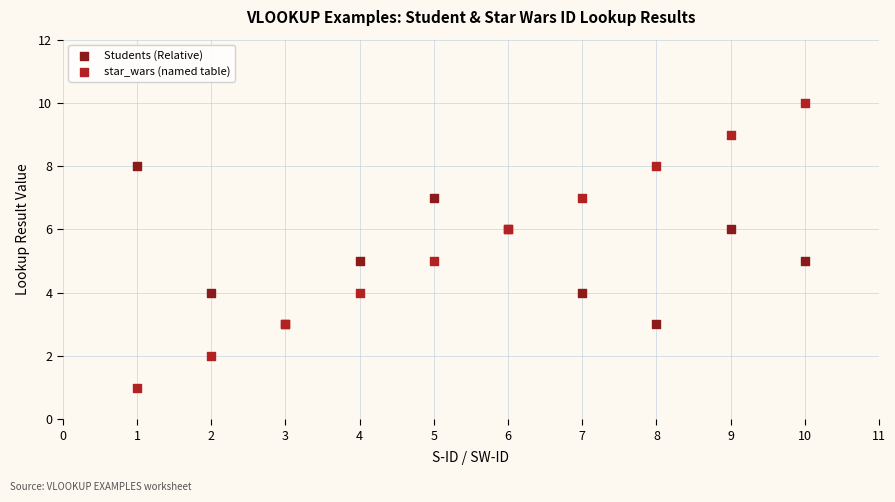

Which series contains the highest Y value?

star_wars (named table)